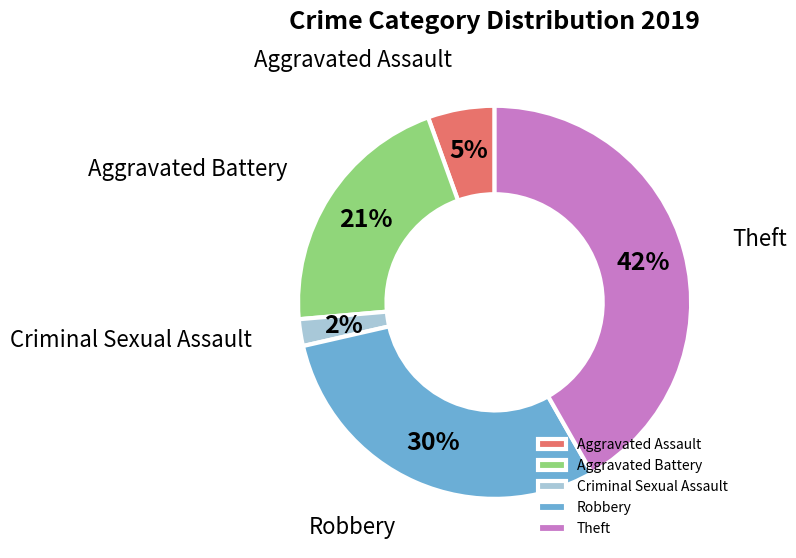

True or false: Theft accounts for 51% of the total.

False